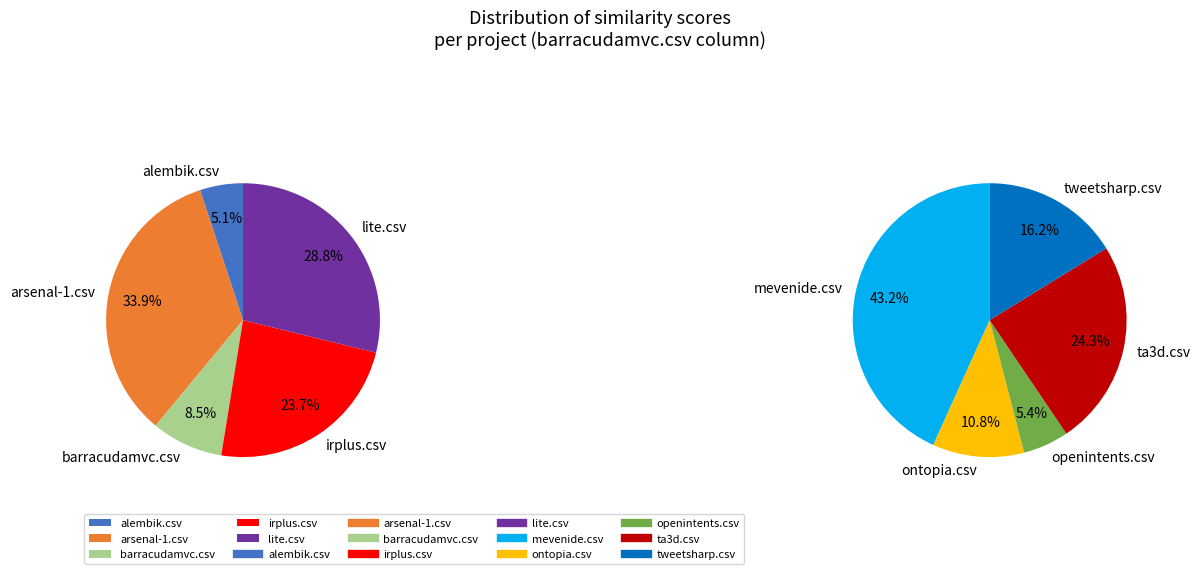

Rank the categories by value from lowest to highest.

openintents.csv, alembik.csv, ontopia.csv, barracudamvc.csv, tweetsharp.csv, ta3d.csv, irplus.csv, mevenide.csv, lite.csv, arsenal-1.csv